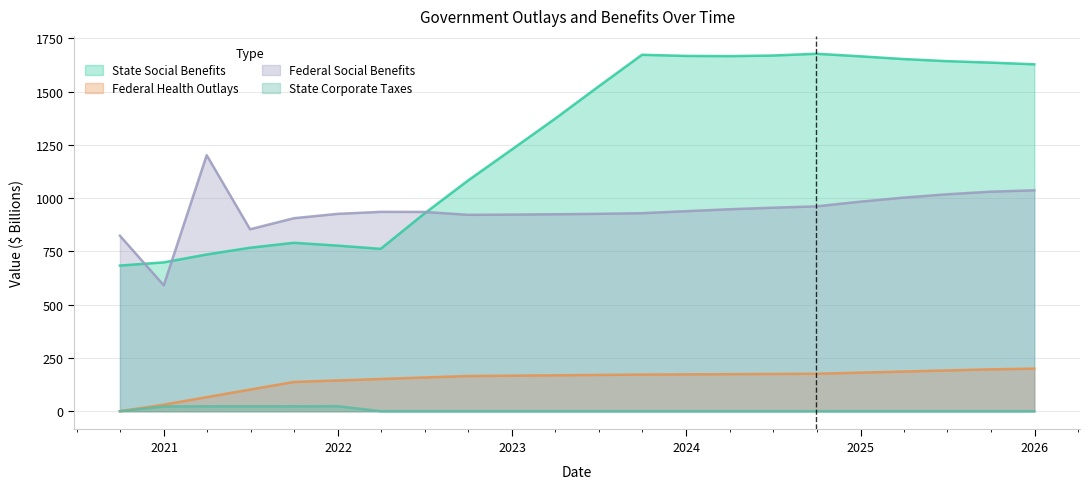

Which series has the largest total across all categories?

State Social Benefits